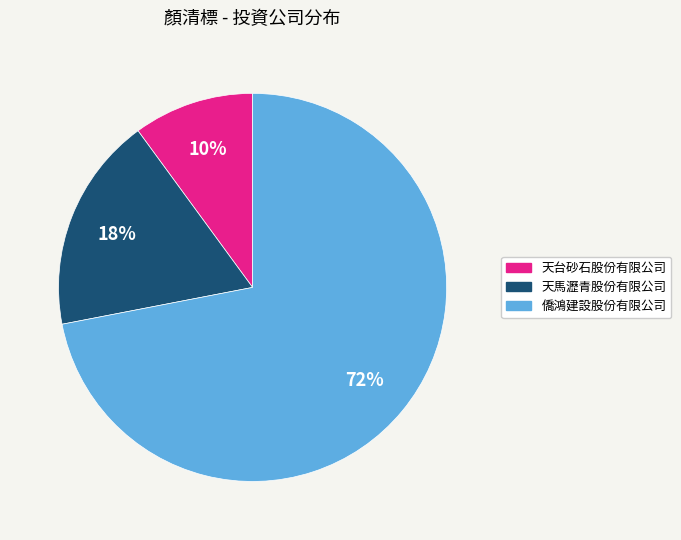

Approximately how many times larger is the value at 僑鴻建設股份有限公司 compared to 天馬瀝青股份有限公司?

4.0